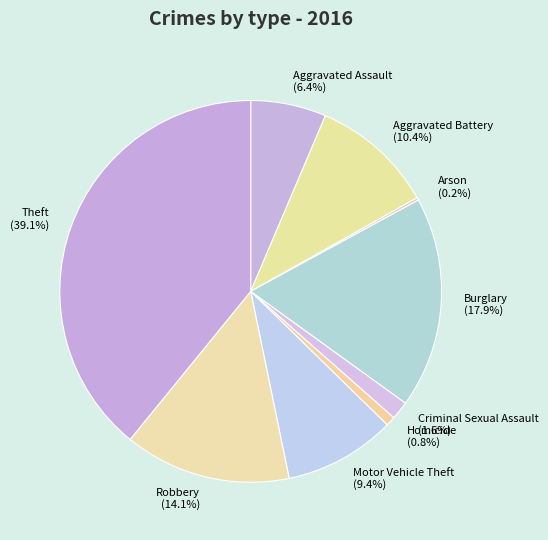

Which slice is the largest?

Theft